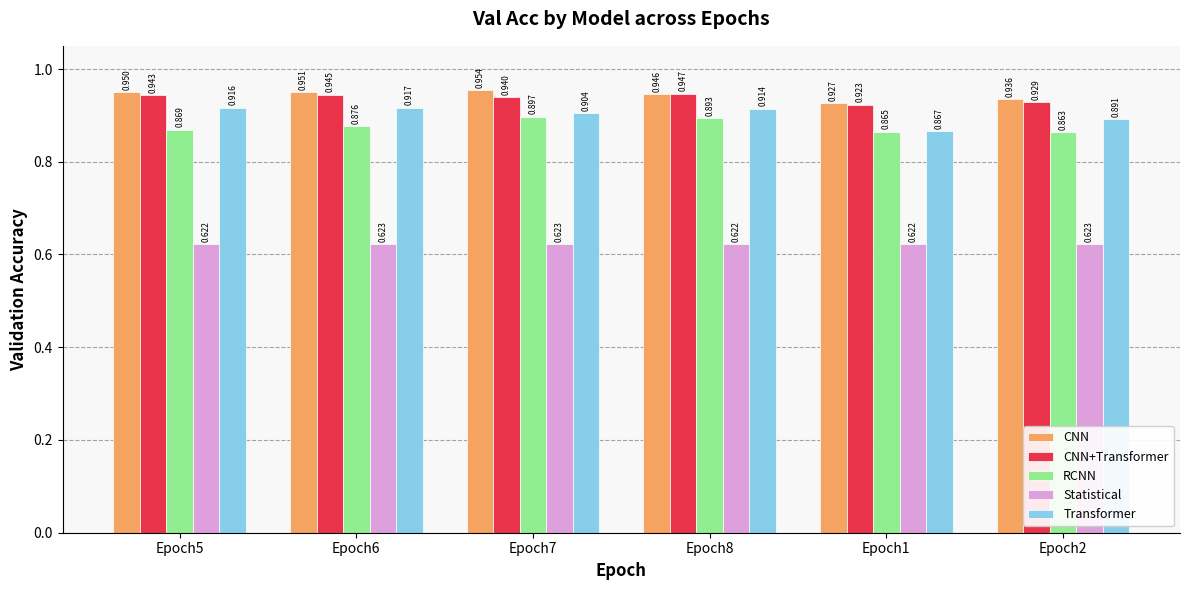

What position from the right is Epoch1?

2